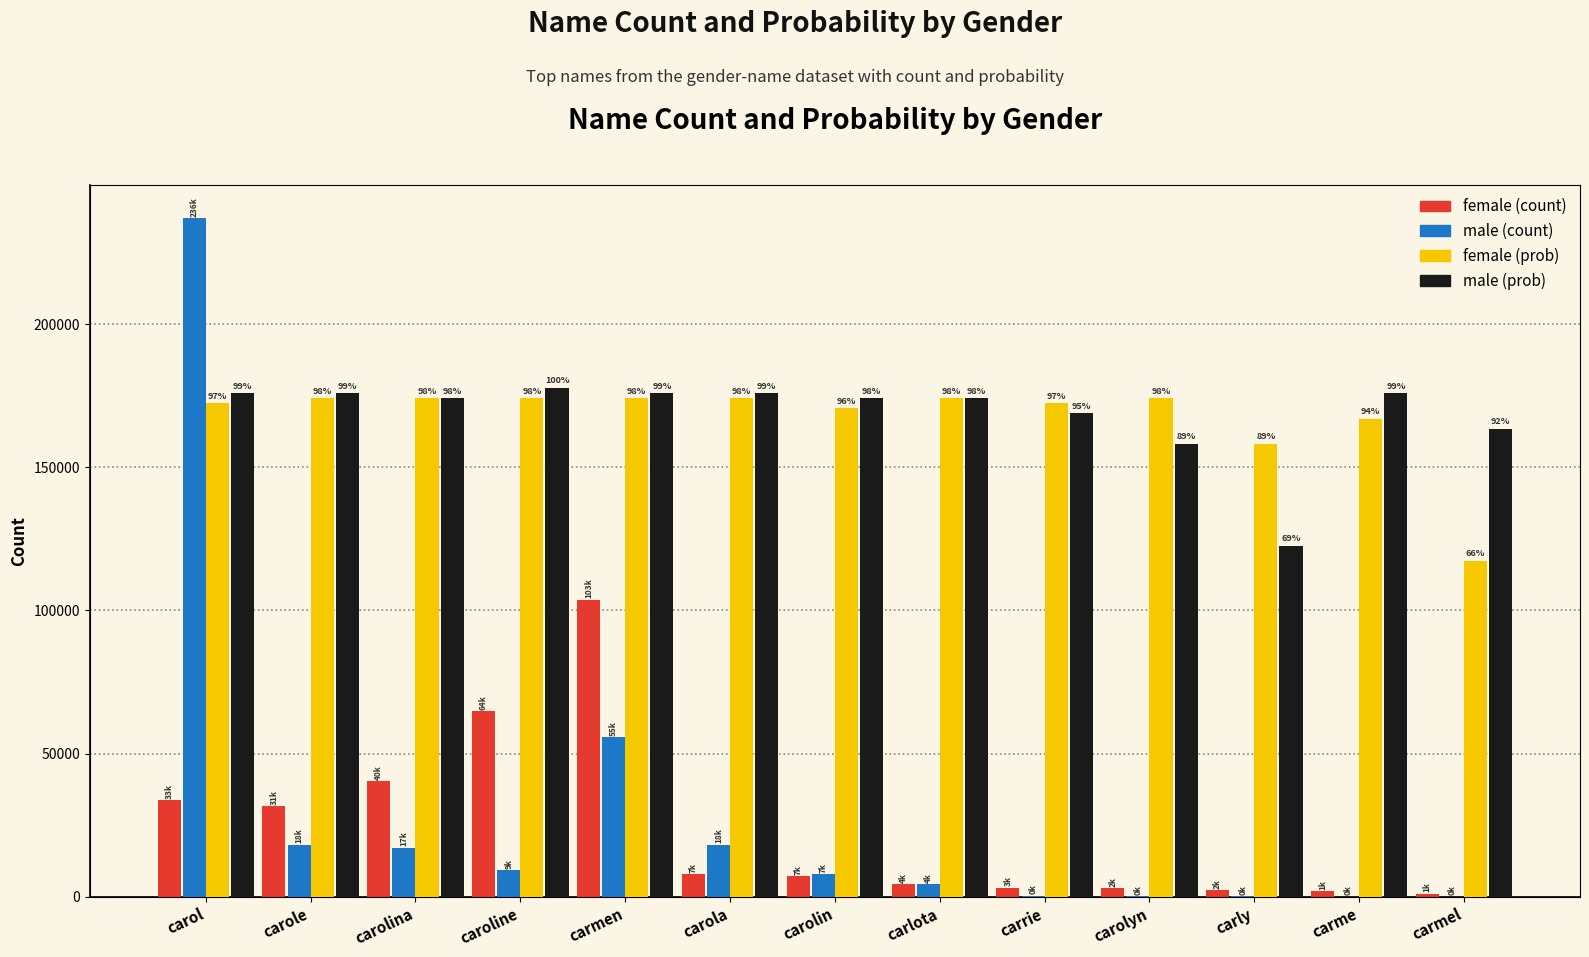

What is the difference between the maximum and minimum values in the female (count) series?

102794.0